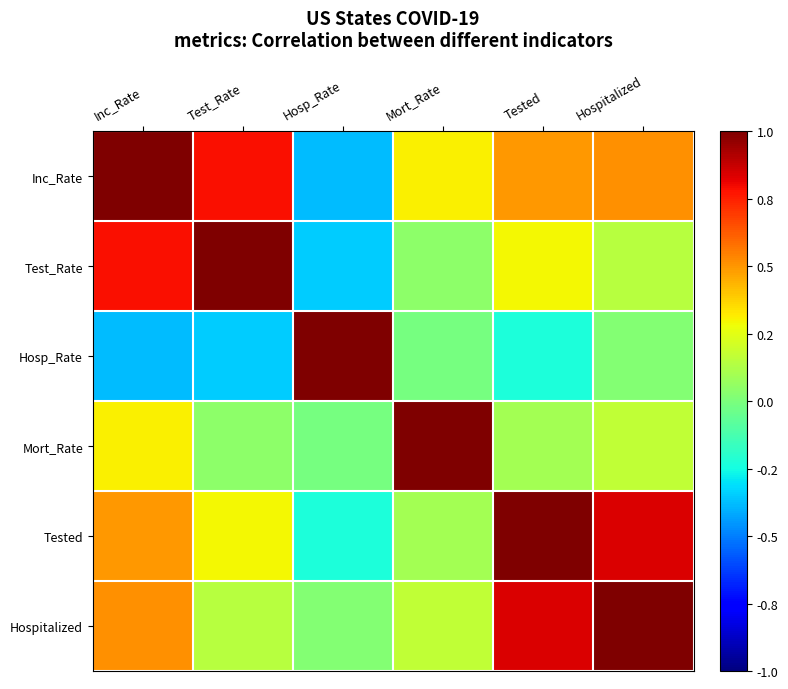

What is the greatest value displayed?

1.0